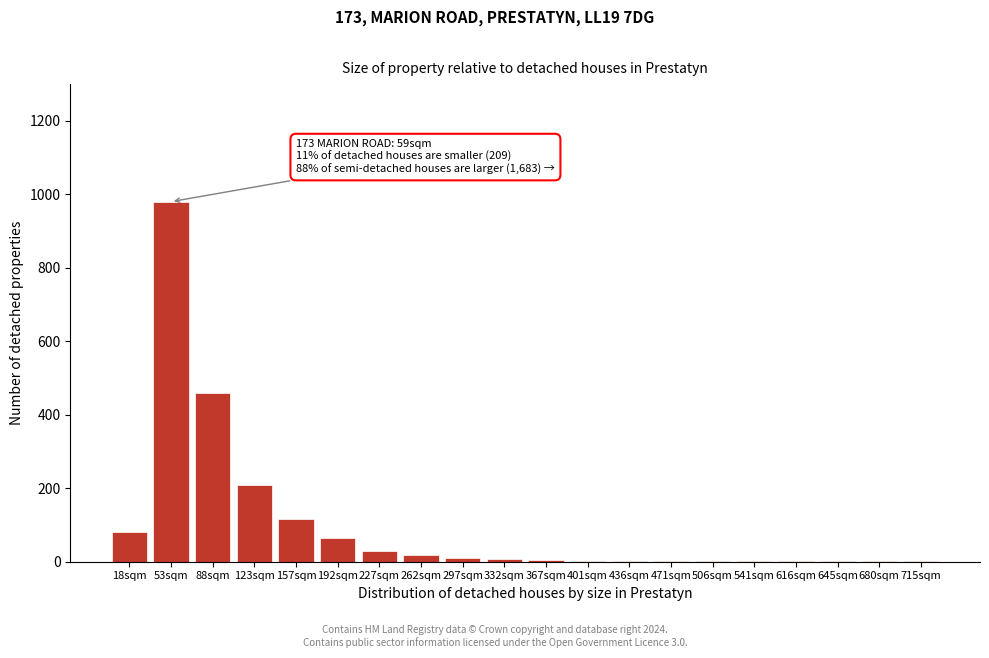

Where is the data nearest to the value 490?

88sqm